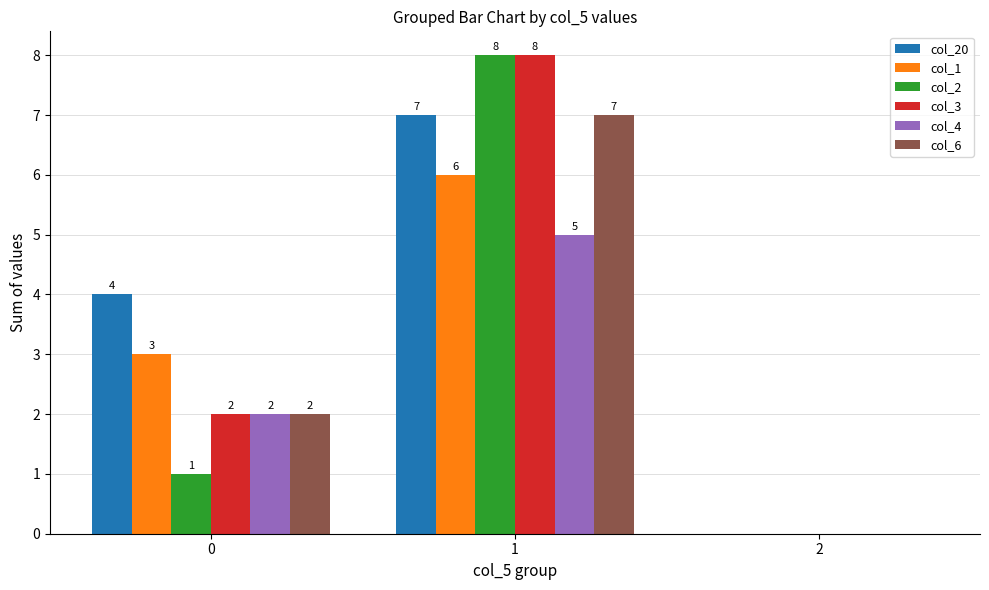

True or false: col_1 has a value of 4 at 1.

False